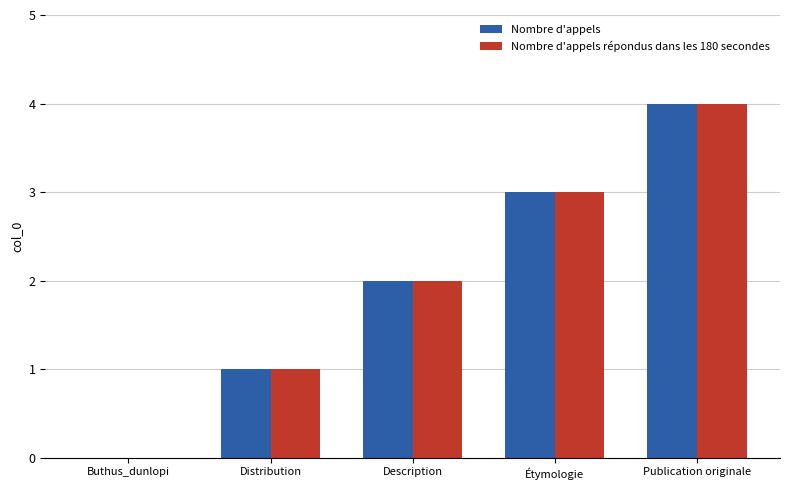

Count the Nombre d'appels values in the range 1 to 3.

3